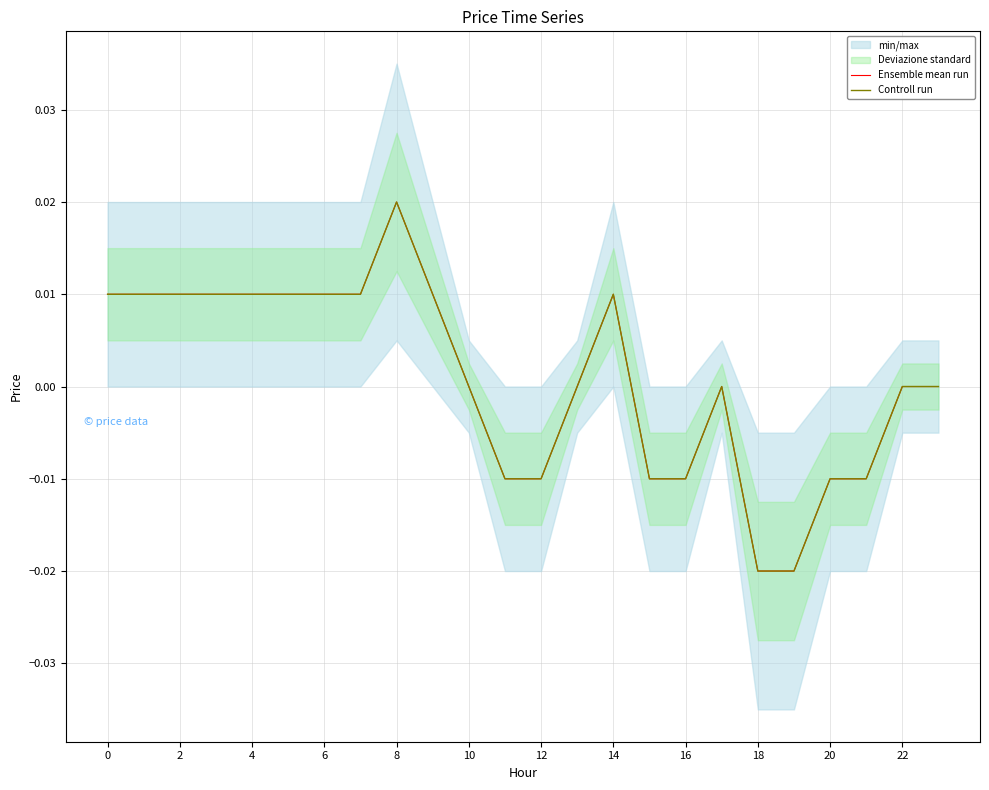

True or false: Ensemble mean run has a value of 0.0 at 23.

True